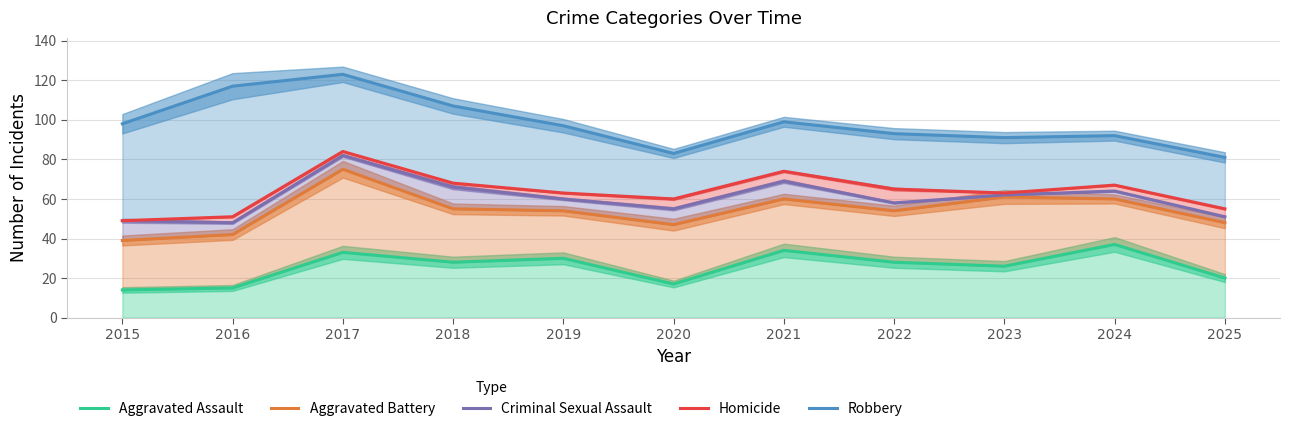

True or false: Robbery and Aggravated Battery intersect in this chart.

False